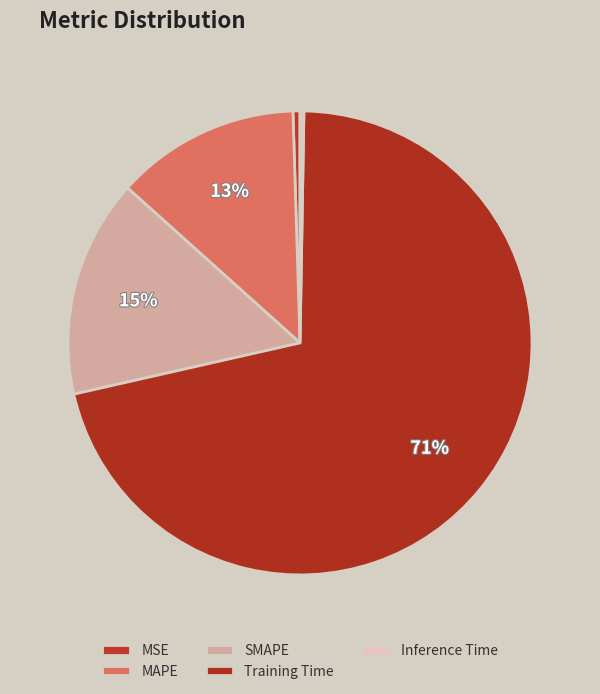

Which has a higher value, SMAPE or MAPE?

SMAPE